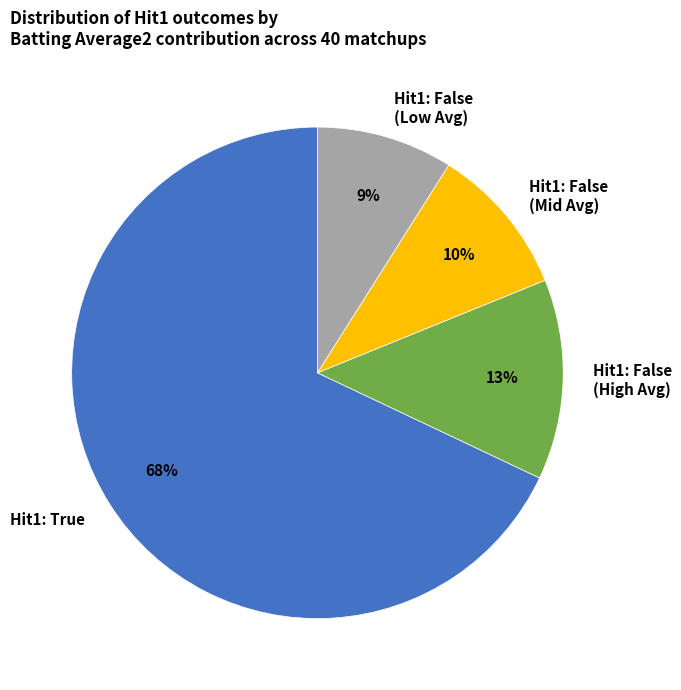

To the nearest percent, what portion does Hit1: True represent?

68%